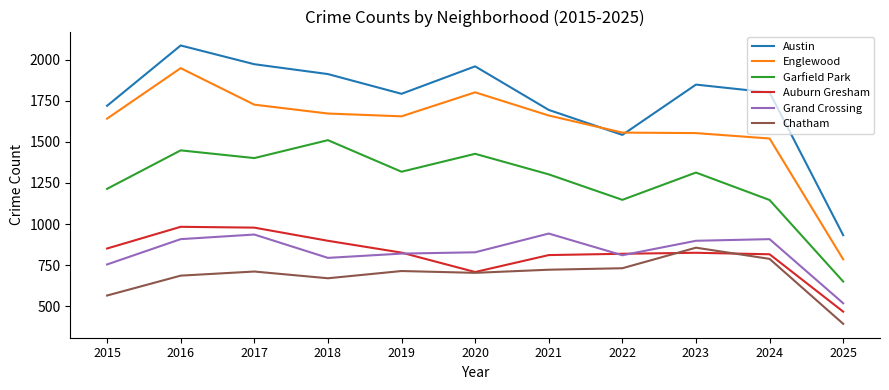

True or false: Garfield Park has a value of 1448 at 2016.

True